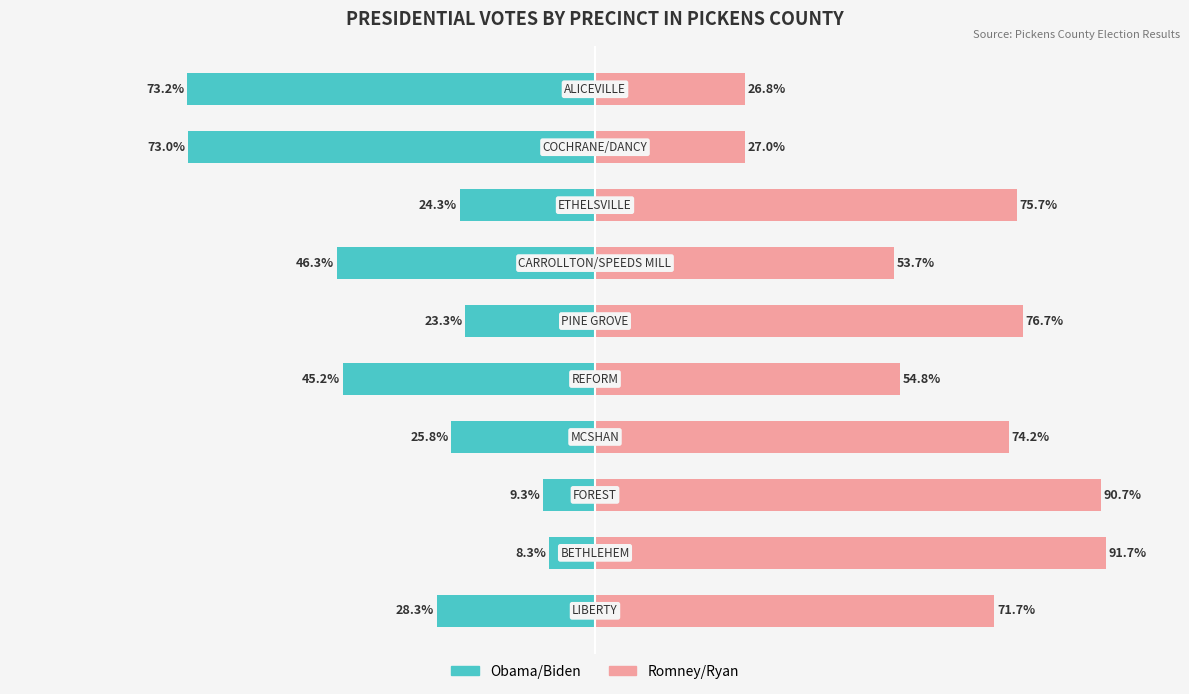

What are all the series names shown in the legend?

Obama/Biden, Romney/Ryan